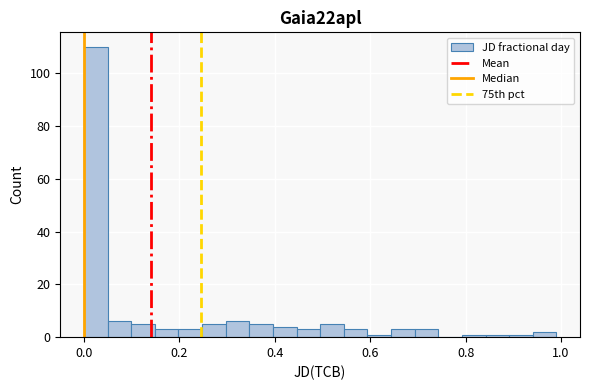

Around what value on the x-axis is the tallest bar? Give the approximate position of its centre, as read against the axis.

0.02